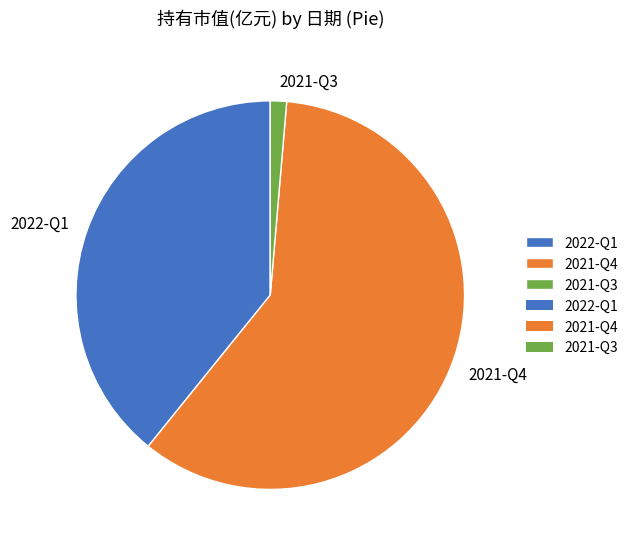

Is it true that 2021-Q4 is 59% of the pie?

True